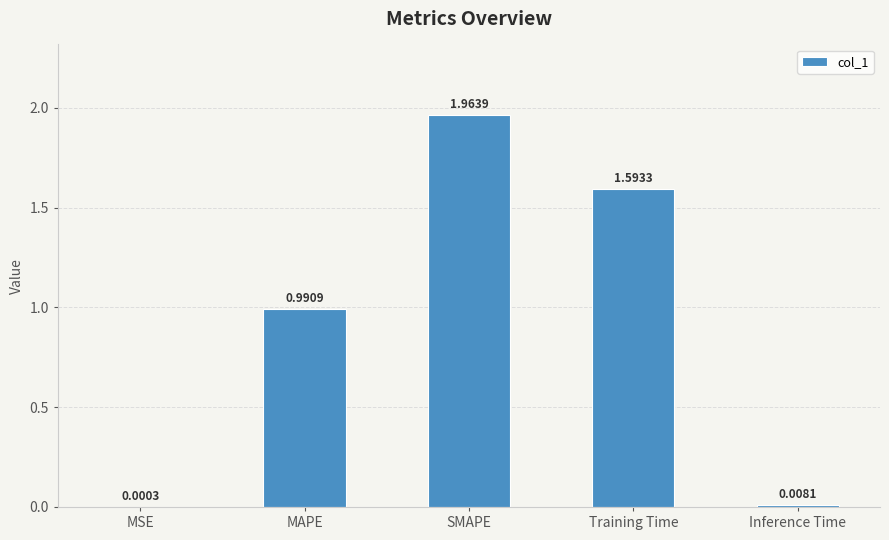

What is the sum of the values at Training Time and SMAPE?

3.6